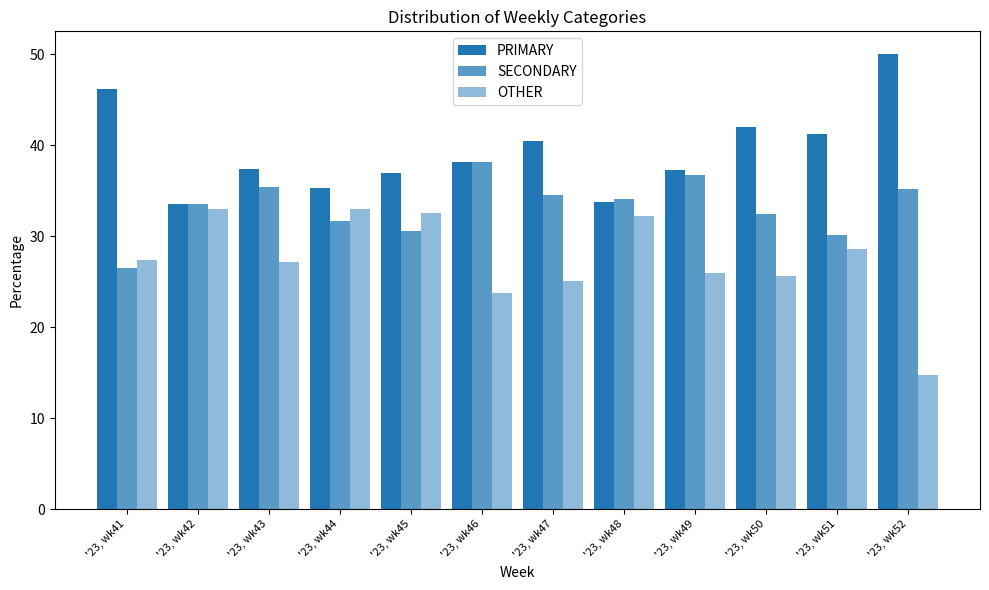

Does the chart contain stacked bars?

No